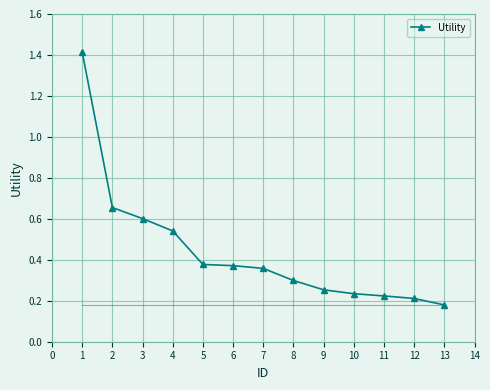

Between 6 and 9, which is larger?

6